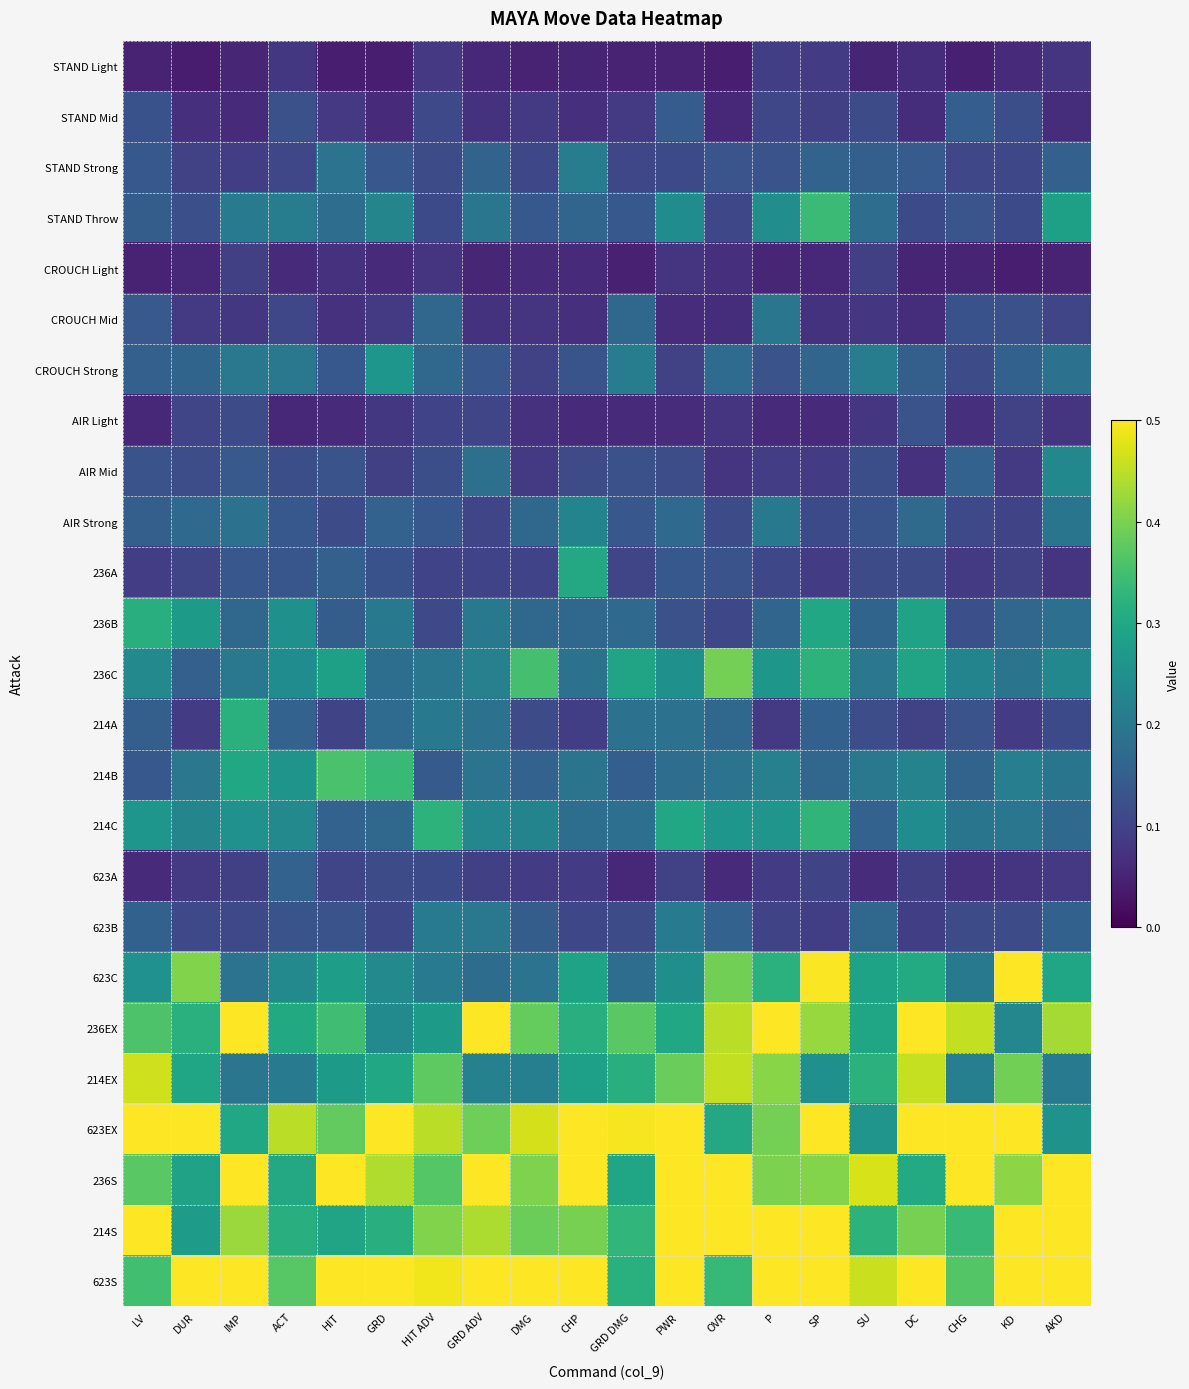

Which has a higher value, KD or SP?

SP